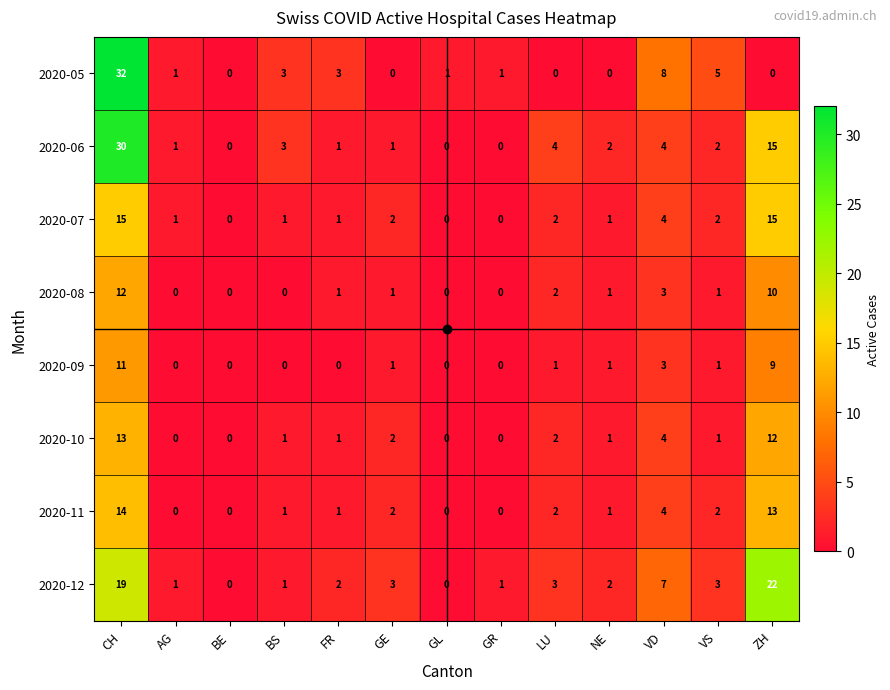

At which category is the sum across all series the highest?

CH